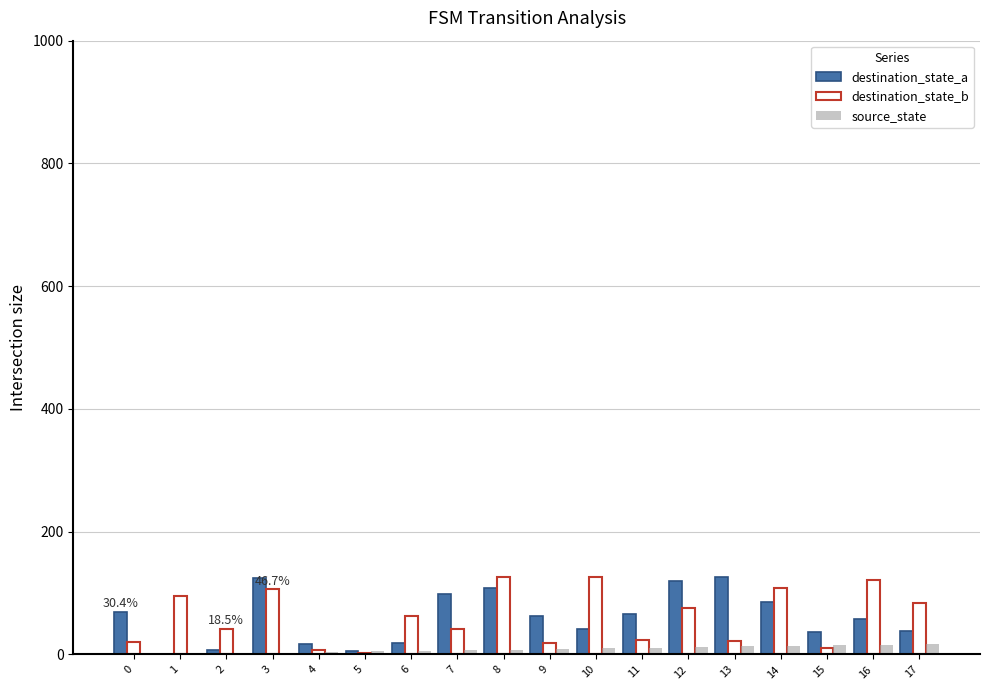

The value of destination_state_a at 3 is 44. True or false?

False